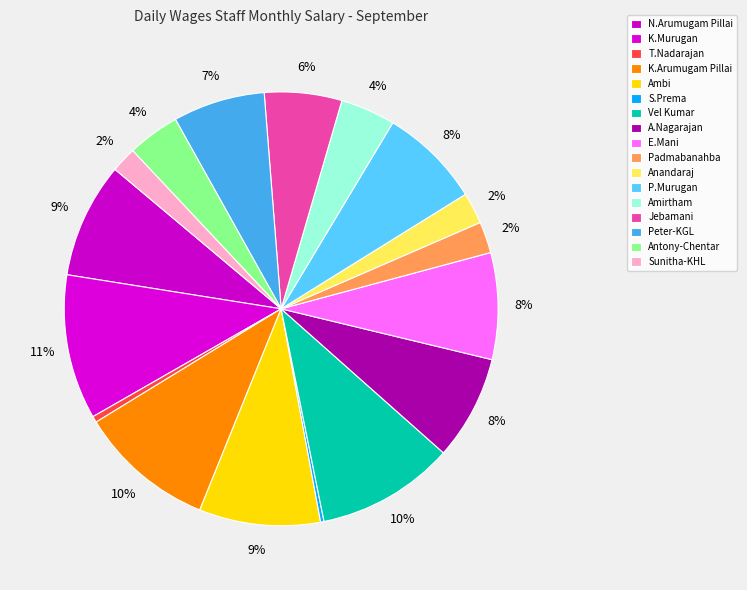

What is the smallest slice in the pie chart?

S.Prema